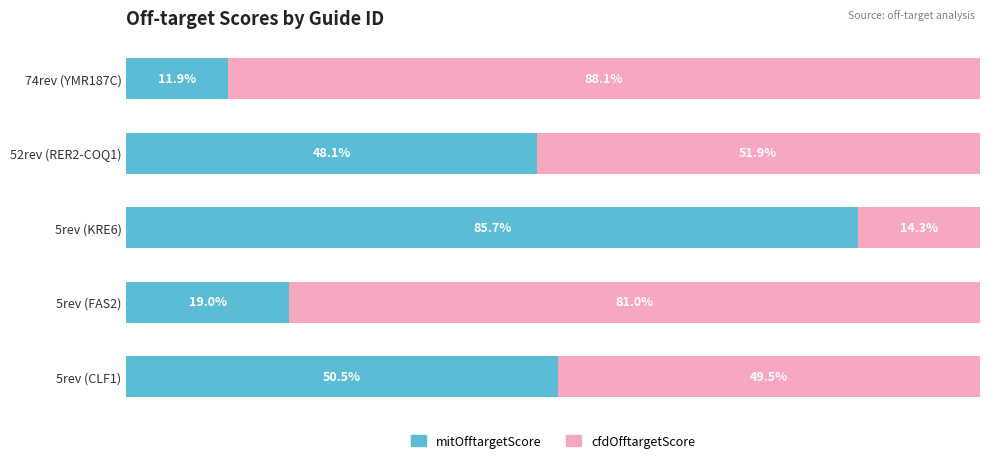

What are all the series names shown in the legend?

mitOfftargetScore, cfdOfftargetScore